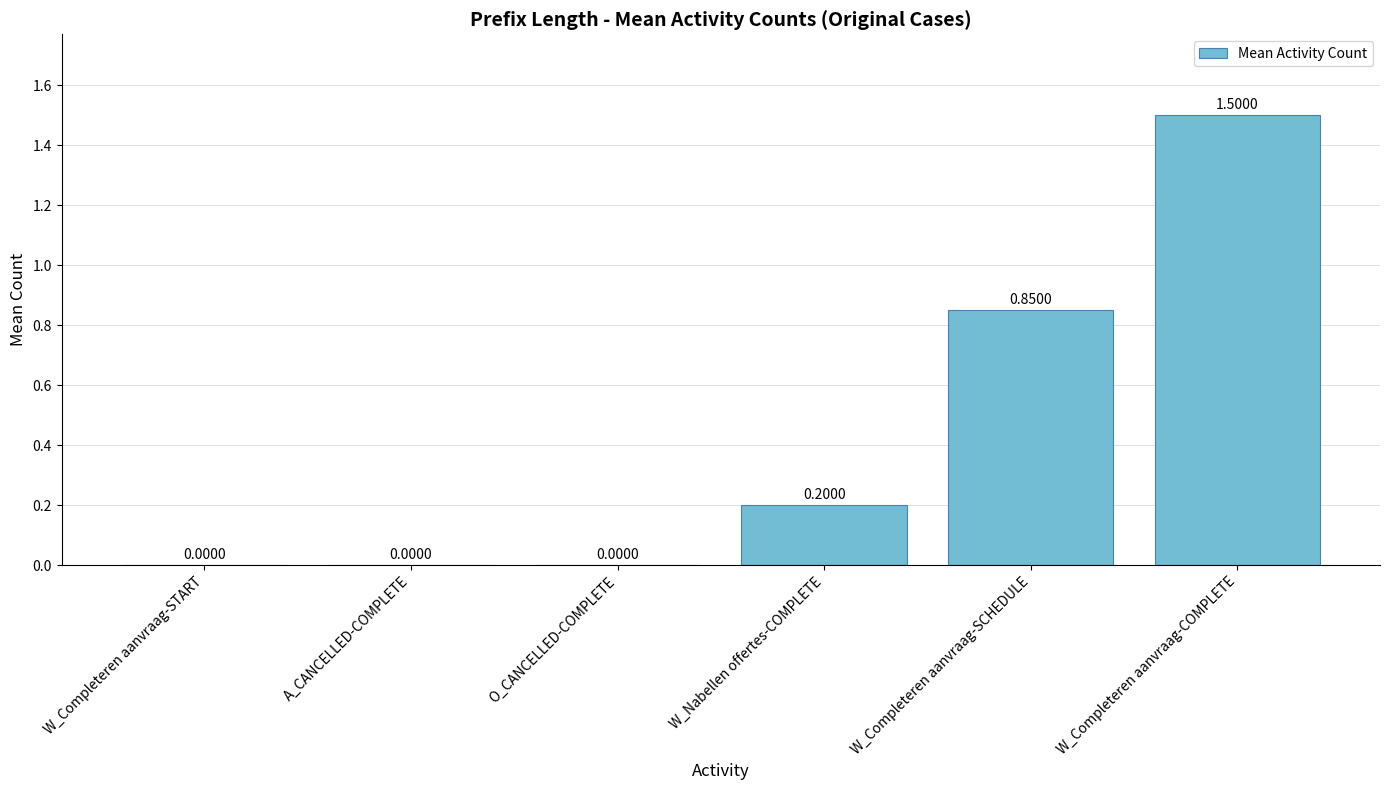

How many categories are shown in the chart?

6